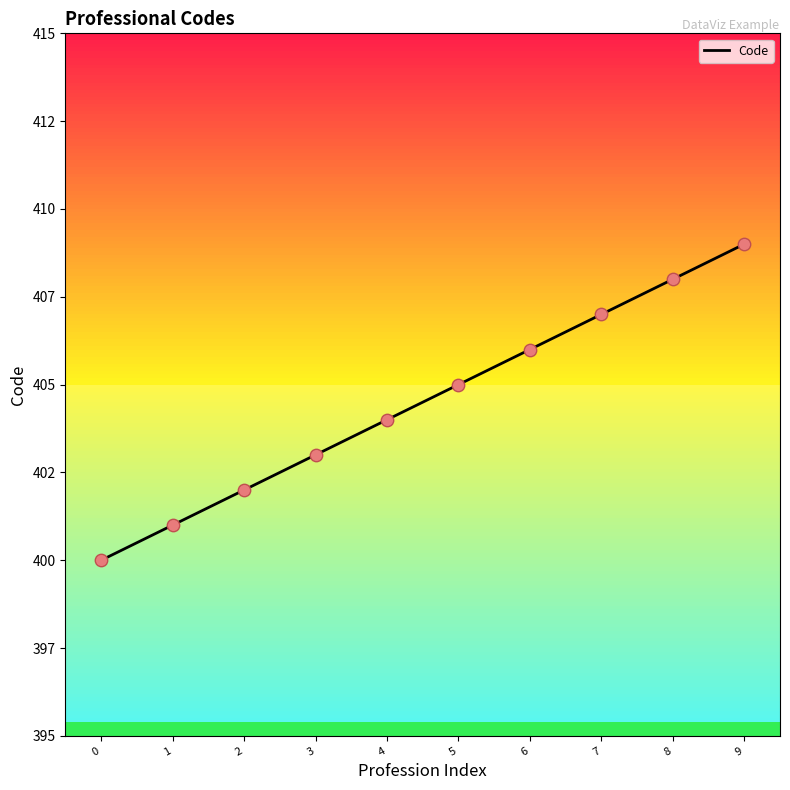

Is this an area chart (filled region under the line)?

No